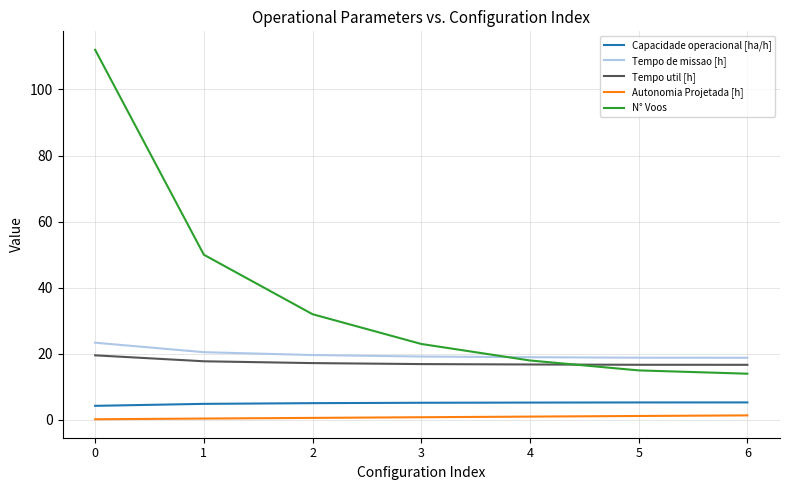

Is the value of Autonomia Projetada [h] at 6 greater than the value of Tempo de missao [h] at 5?

No